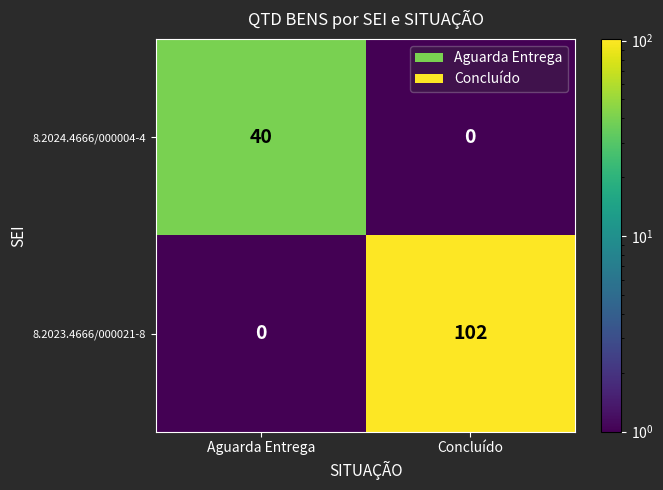

What is the minimum value shown in the chart?

0